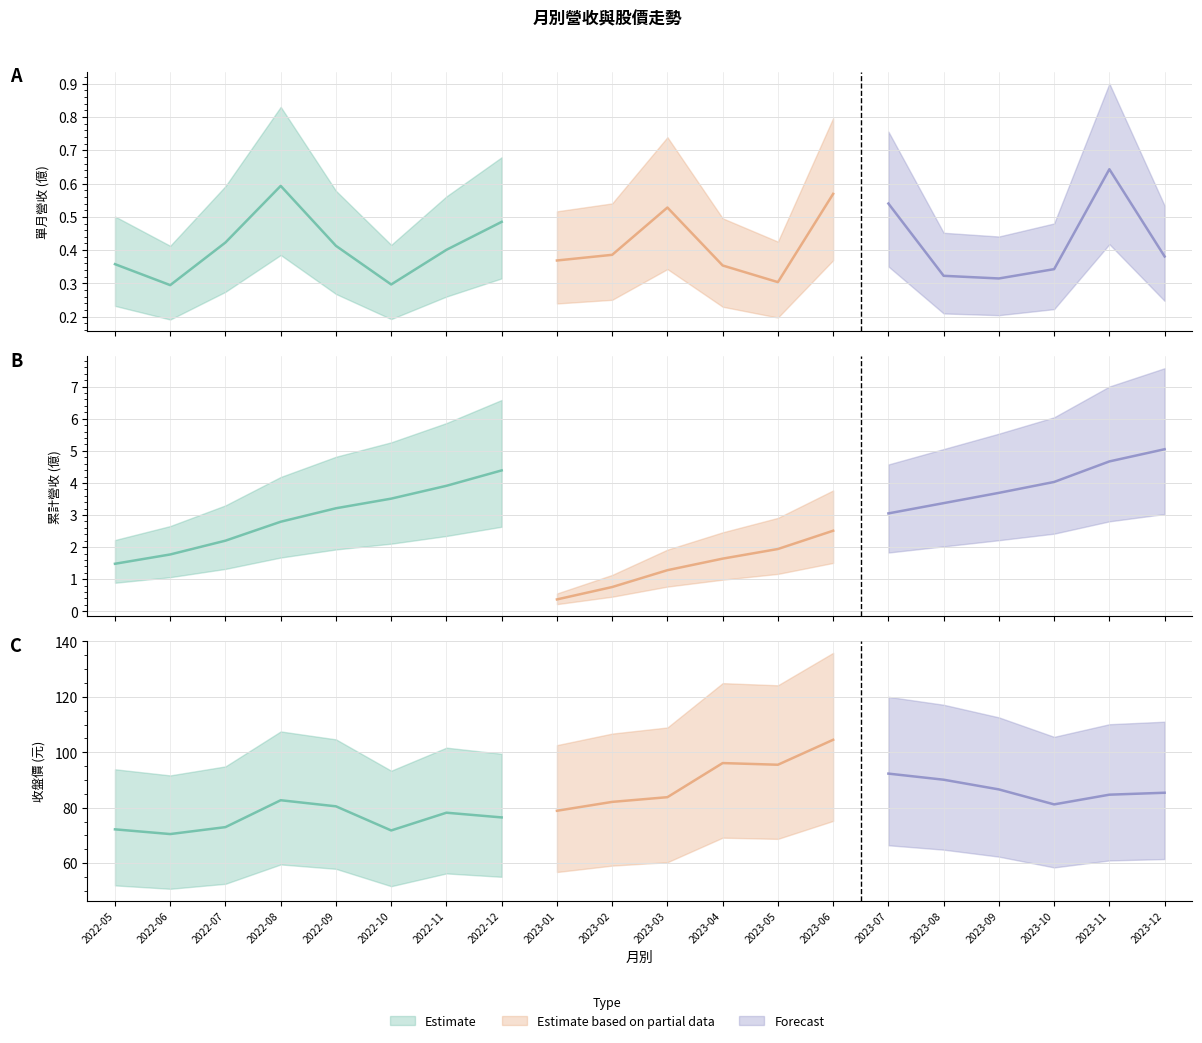

At which category is the sum across all series the highest?

2023-06